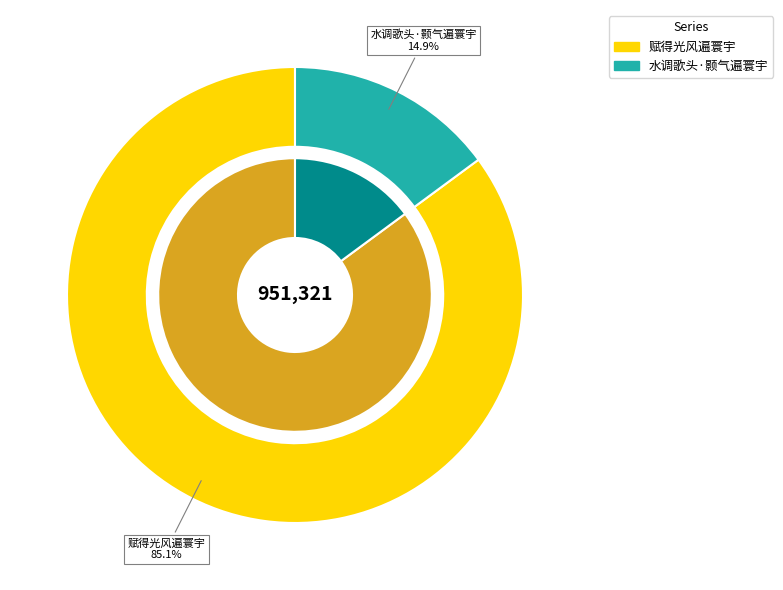

What is the change in value from 赋得光风遍寰宇 to 水调歌头·颢气遍寰宇?

-668061